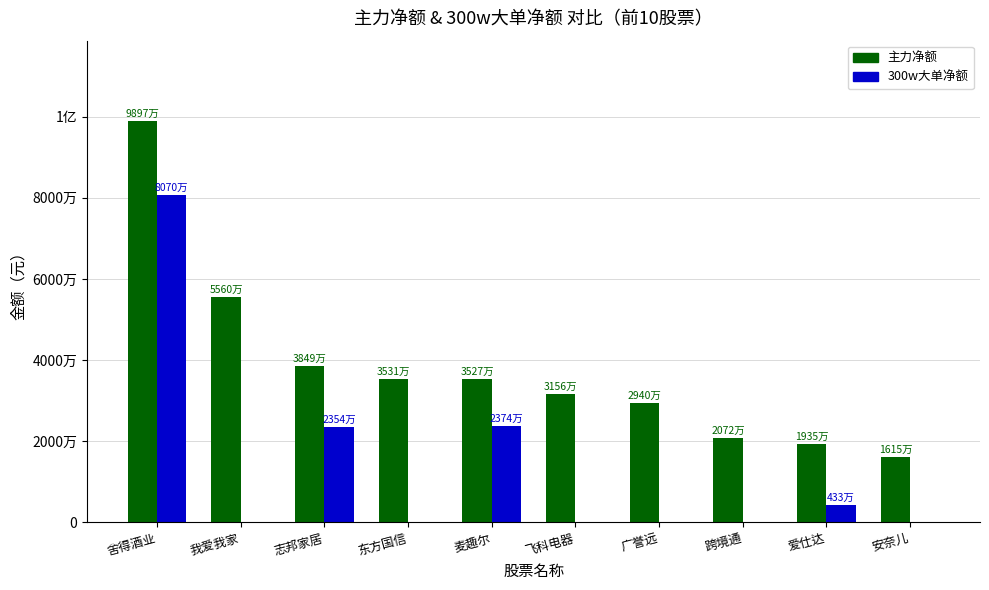

What are all the series names shown in the legend?

主力净额, 300w大单净额